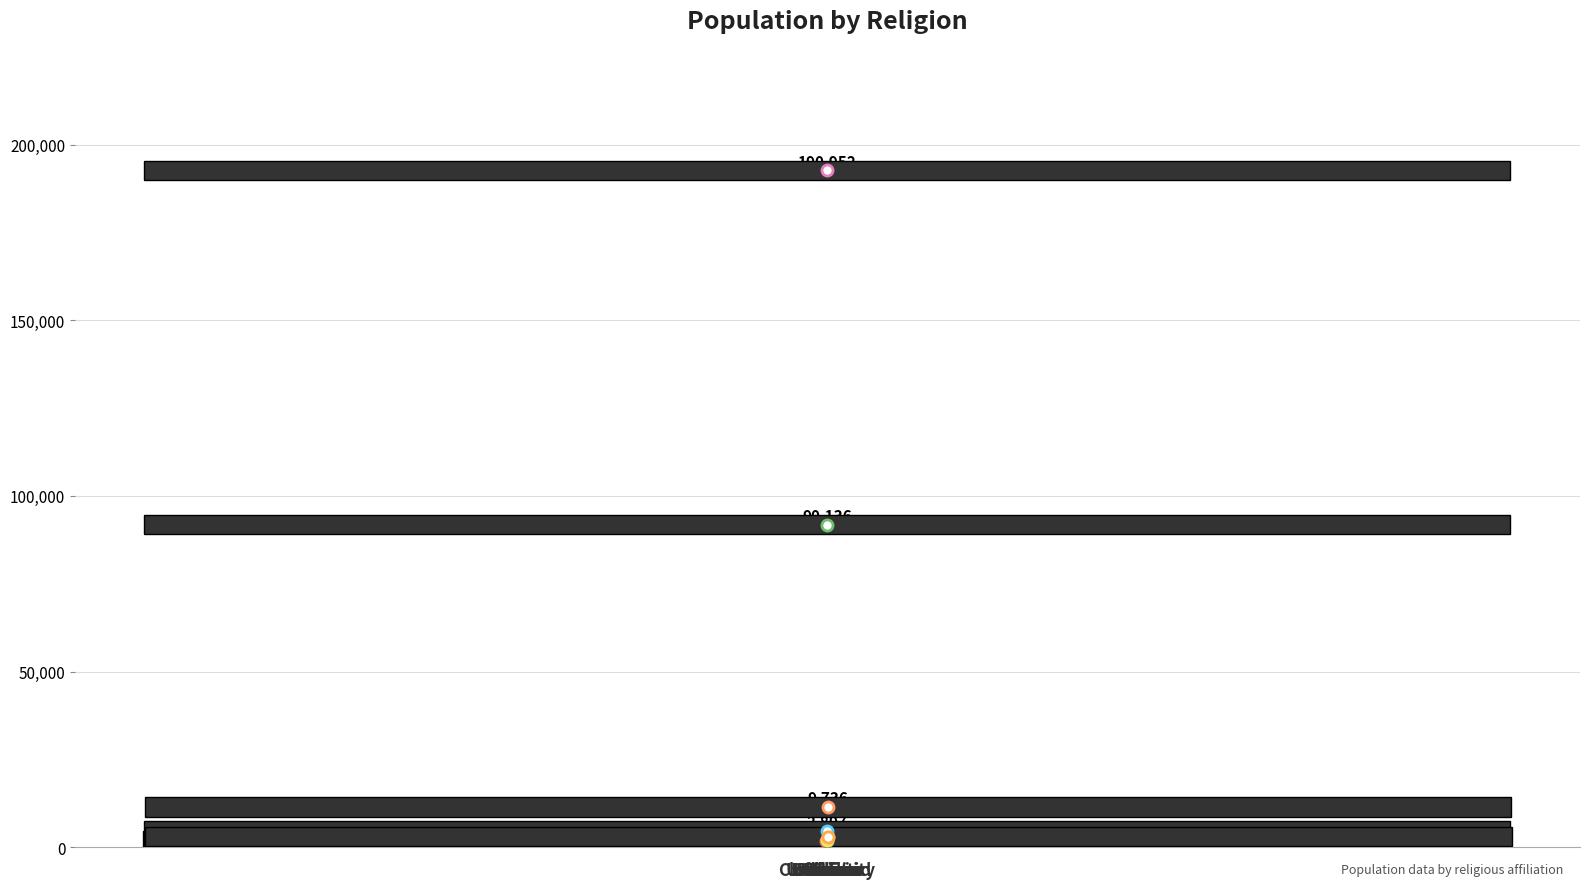

What is the maximum value shown in the chart?

190952